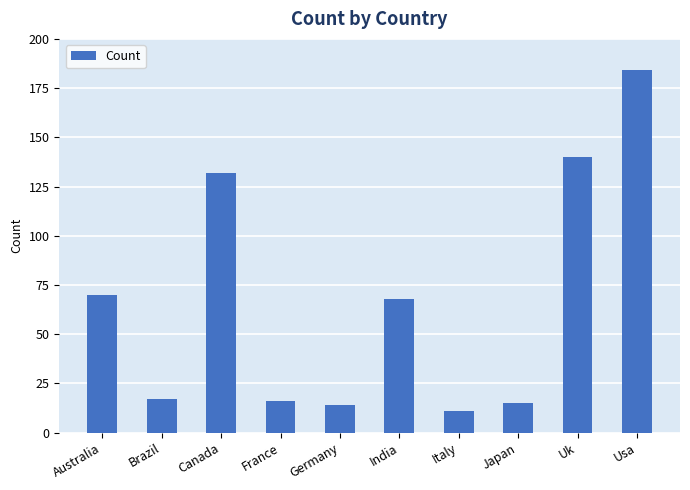

What is the sum of all values?

667